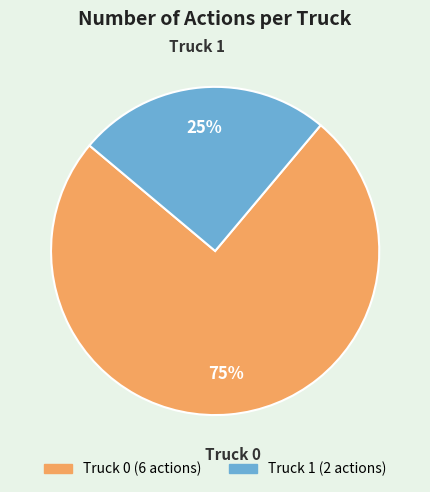

To the nearest percent, what is the combined percentage of Truck 1 and Truck 0?

100%